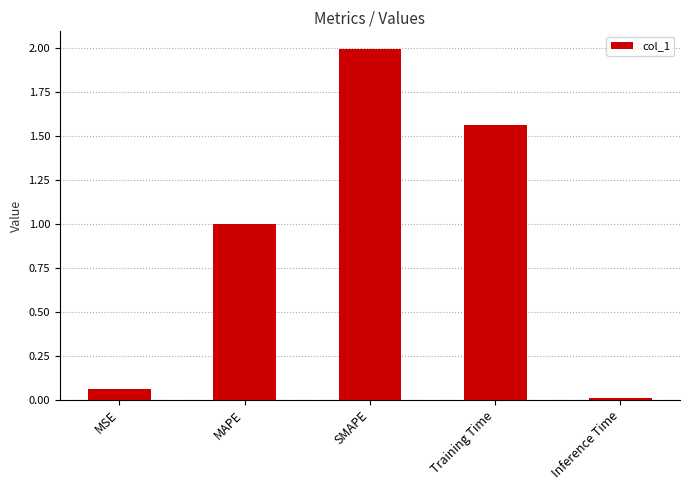

What is the label of the 4th bar from the right?

MAPE